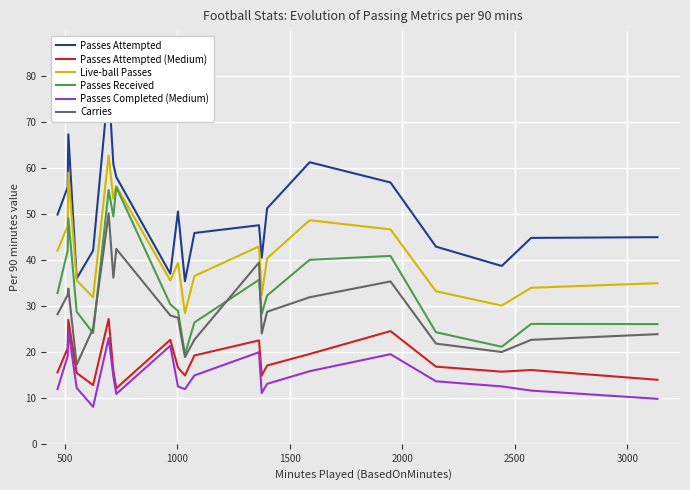

What is the lowest value of the Passes Received series?

19.5